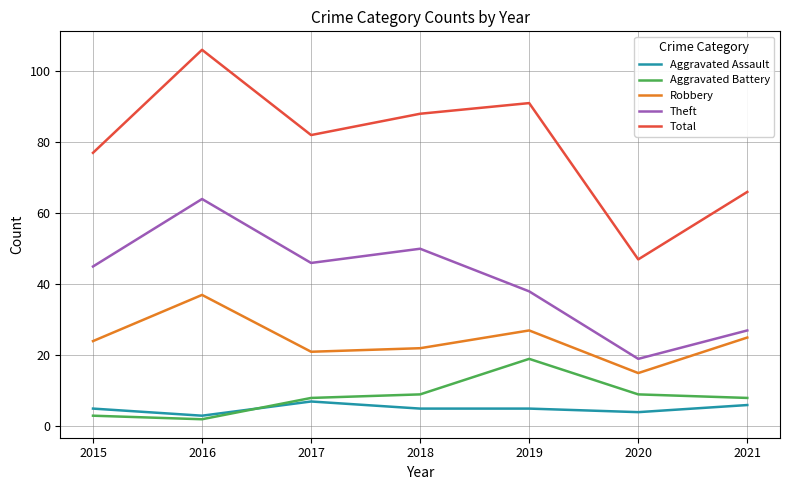

At which label is Total closest to 76?

2015